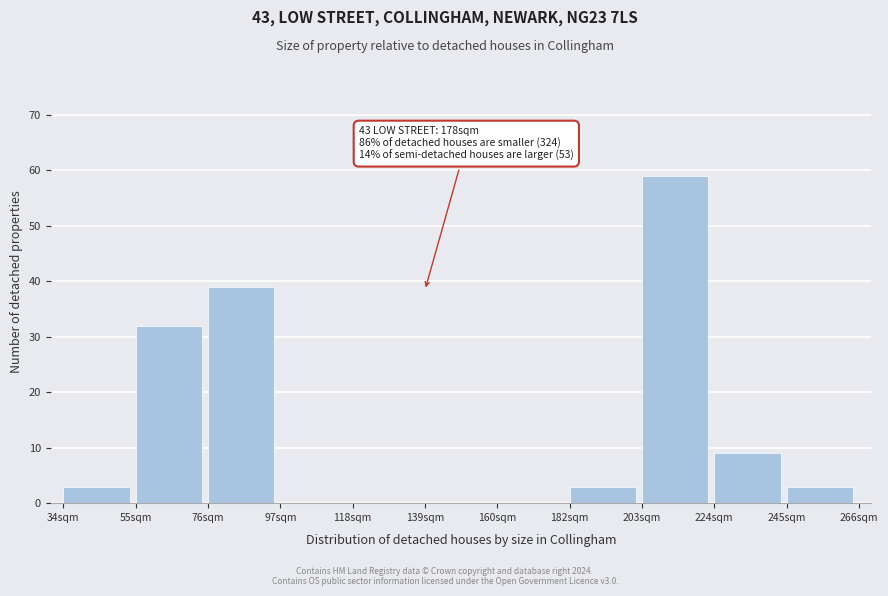

Reading left to right, transcribe all the data shown in this chart.

34sqm=3	55sqm=32	76sqm=39	97sqm=0	118sqm=0	139sqm=0	160sqm=0	182sqm=3	203sqm=59	224sqm=9	245sqm=3